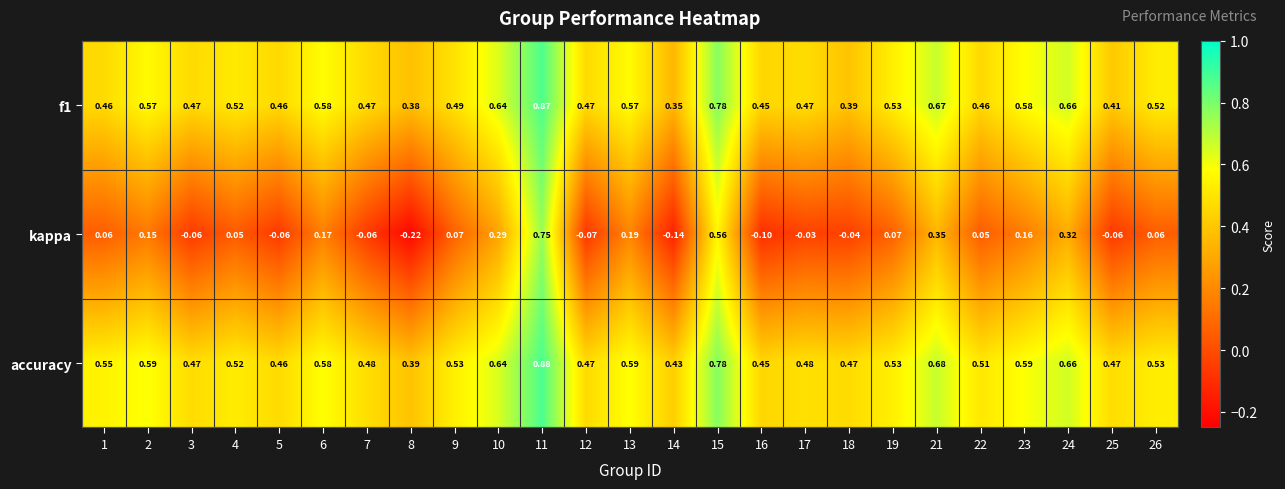

Which series has the largest total across all categories?

accuracy